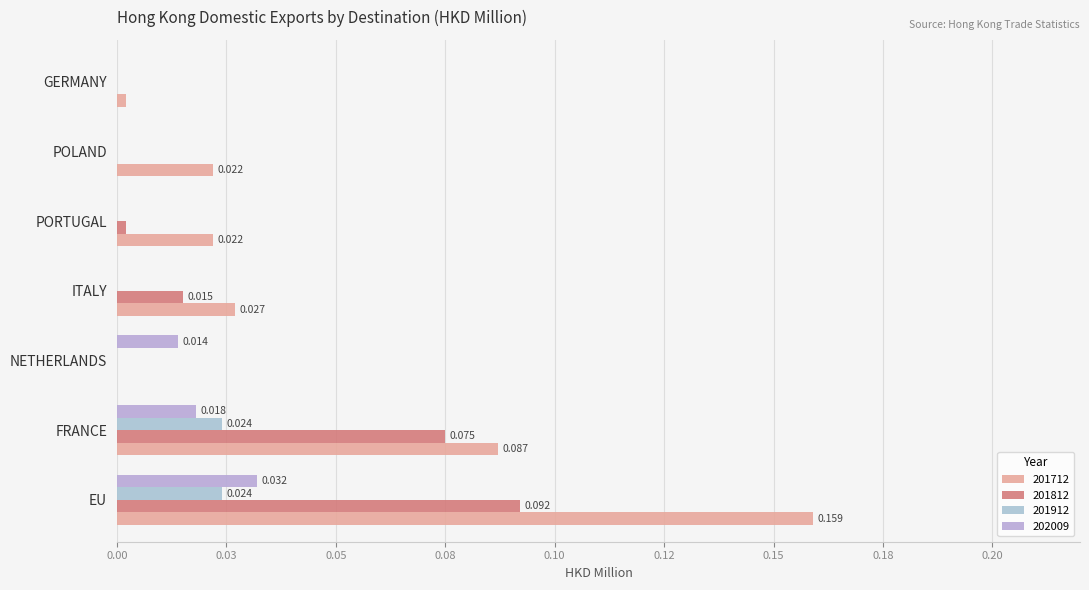

Reading right to left, what are all the values shown in this chart?

201712: GERMANY=0.0	POLAND=0.0	PORTUGAL=0.0	ITALY=0.0	NETHERLANDS=0.0	FRANCE=0.1	EU=0.2
201812: GERMANY=0.0	POLAND=0.0	PORTUGAL=0.0	ITALY=0.0	NETHERLANDS=0.0	FRANCE=0.1	EU=0.1
201912: GERMANY=0.0	POLAND=0.0	PORTUGAL=0.0	ITALY=0.0	NETHERLANDS=0.0	FRANCE=0.0	EU=0.0
202009: GERMANY=0.0	POLAND=0.0	PORTUGAL=0.0	ITALY=0.0	NETHERLANDS=0.0	FRANCE=0.0	EU=0.0